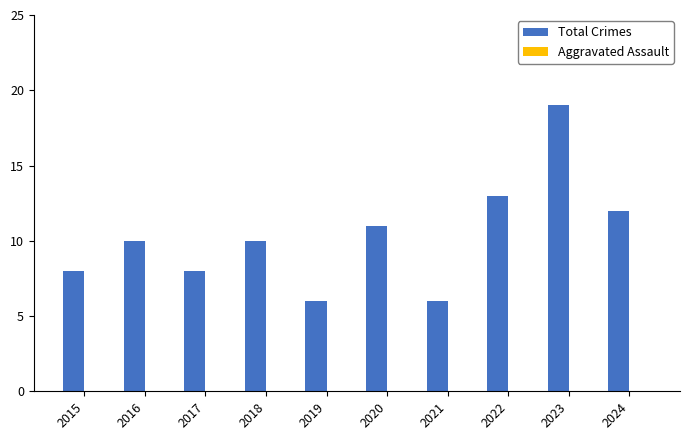

The chart shows a value of 10 at 2018. True or false?

True